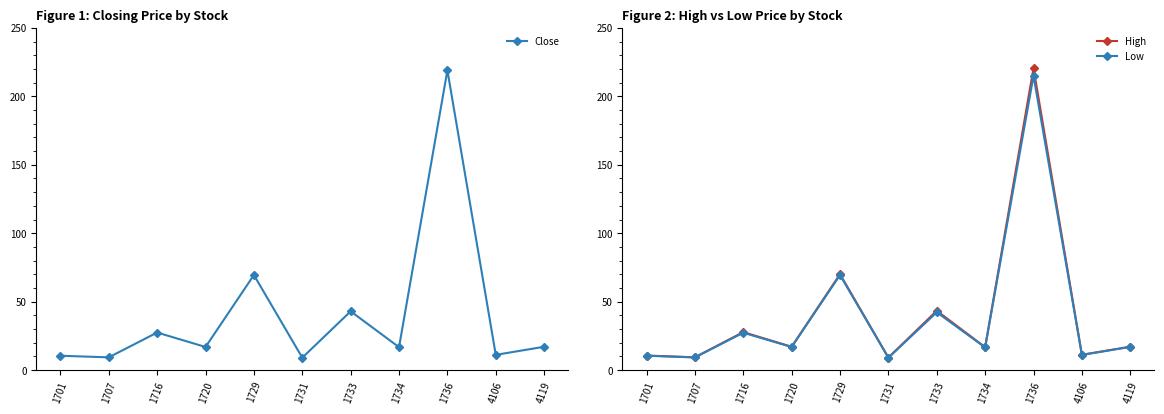

Which category has the lowest value in the High series?

1731